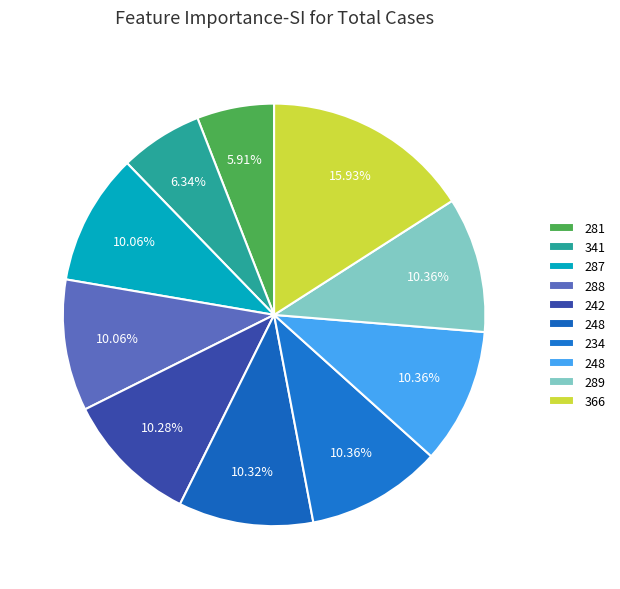

Does any single category account for the majority?

No